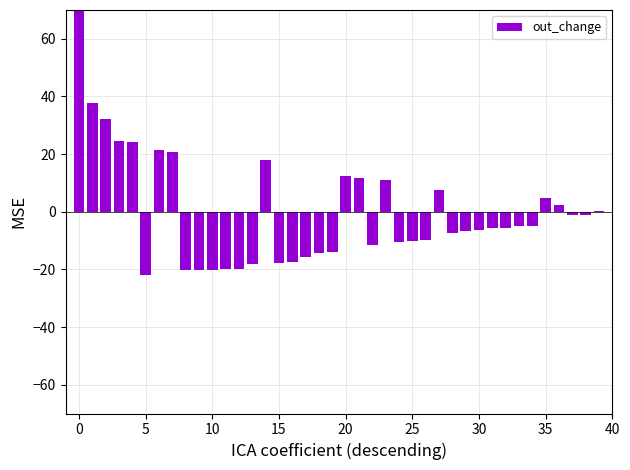

How many negative values are there?

25